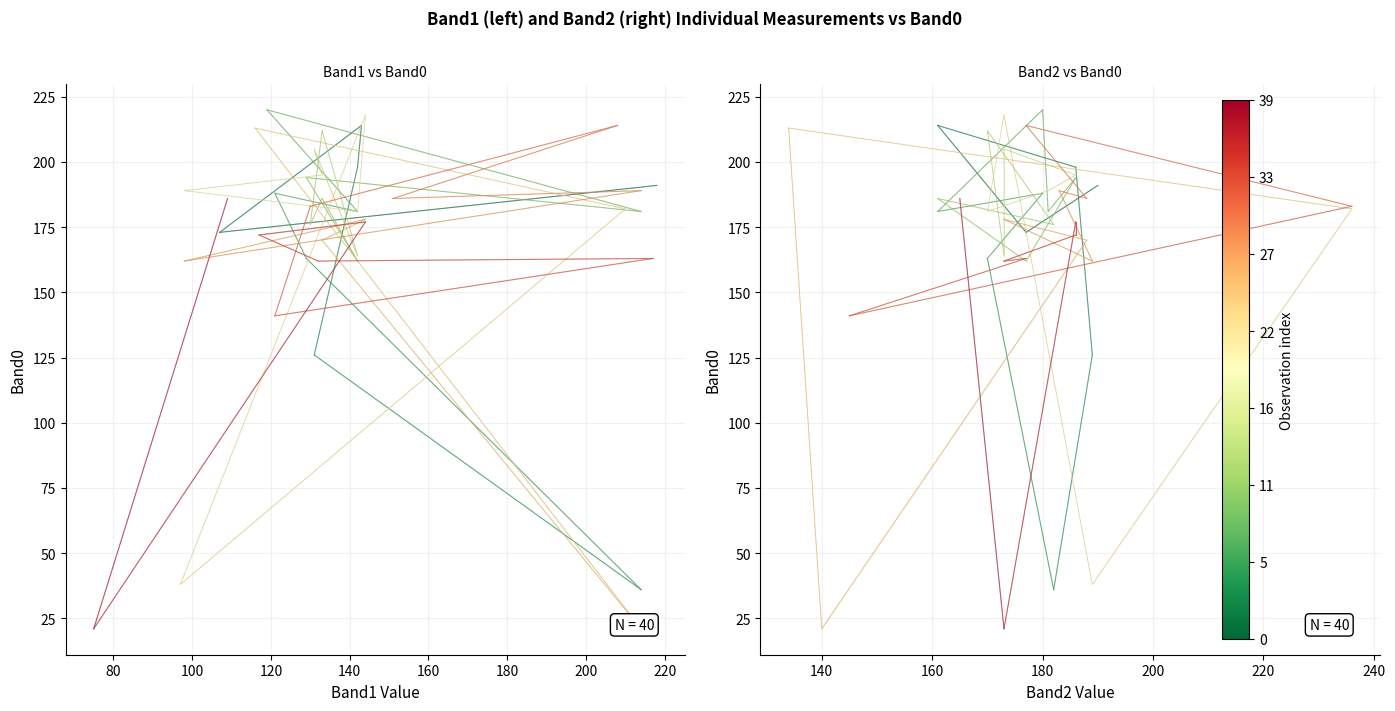

Is it true that Band1 equals 40 at 140?

False